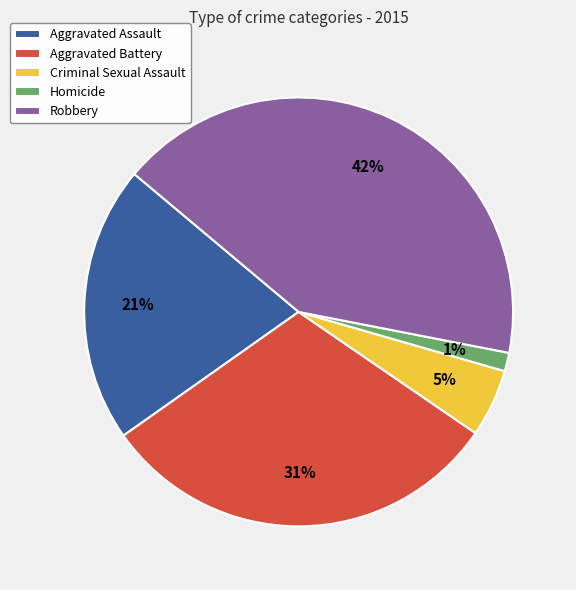

Is there any slice that represents more than half of the pie?

No